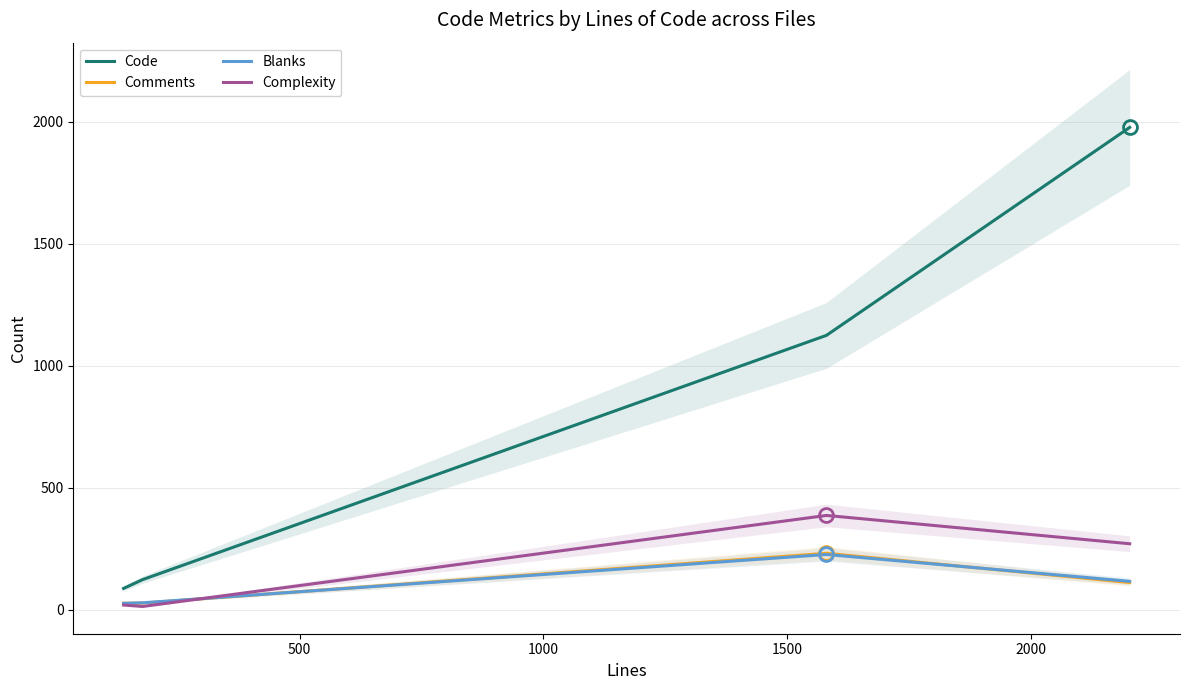

True or false: Blanks and Code cross at least once.

False